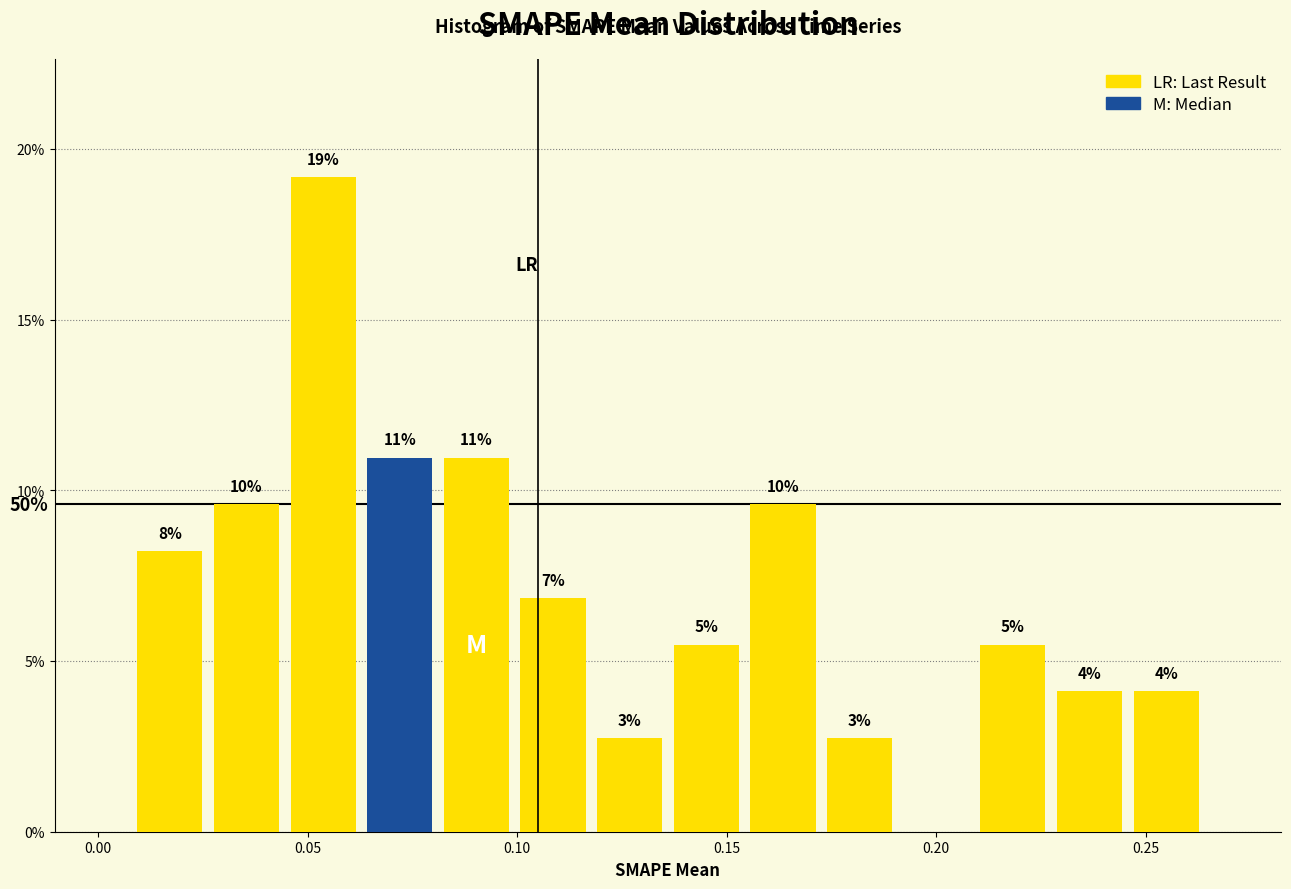

Read against the x-axis, roughly where is the centre of the tallest bar?

0.055